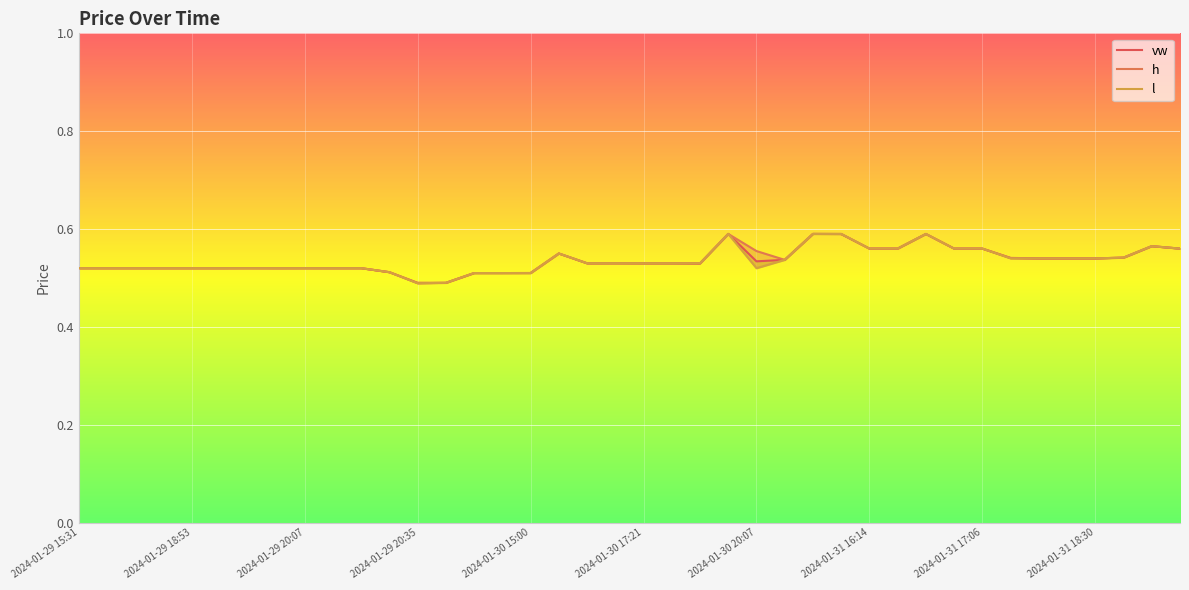

Between 2024-01-30 15:45 and 2024-01-29 16:56, which is larger?

2024-01-30 15:45